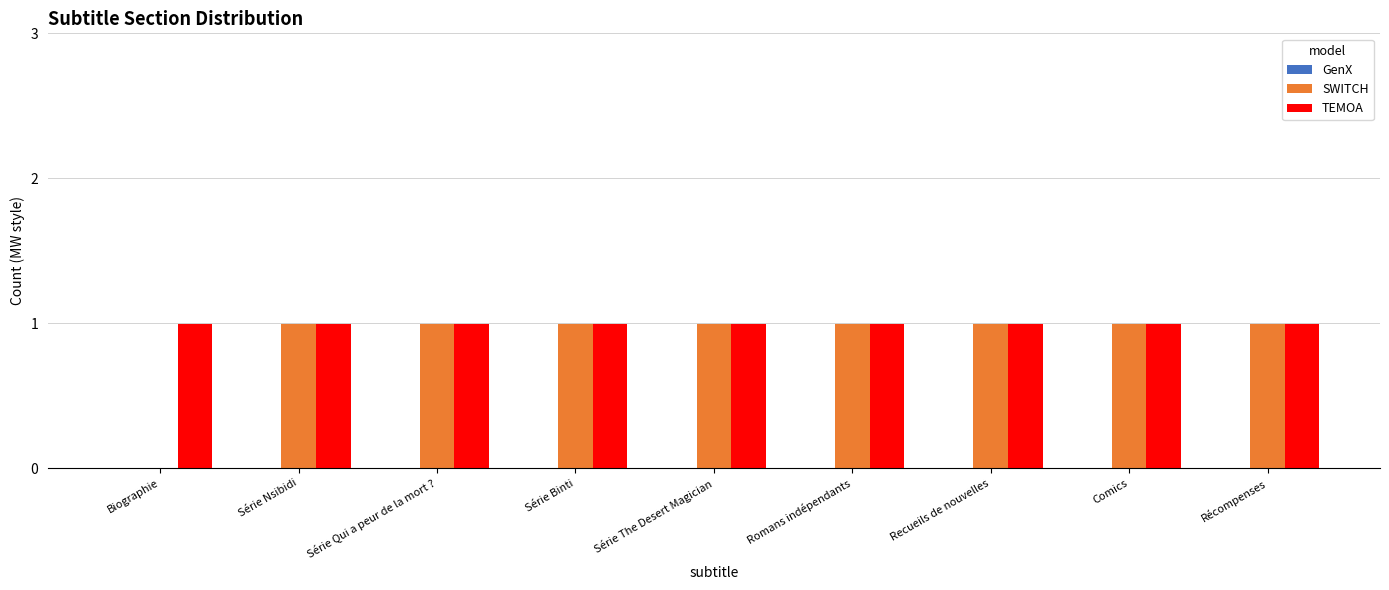

What is the sum of all TEMOA values?

9